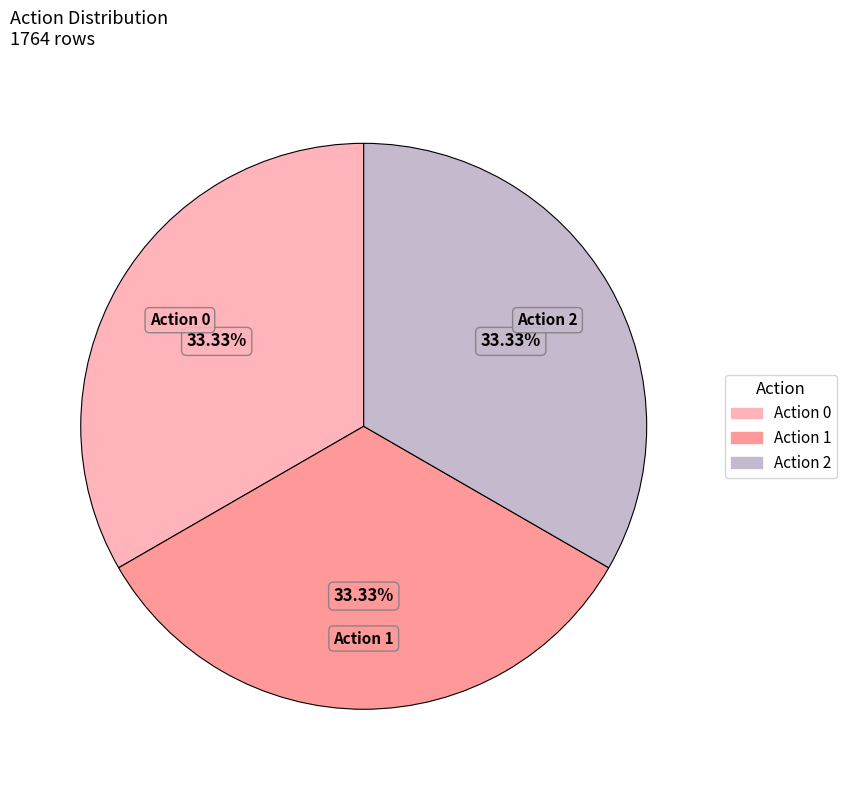

Is there any slice that represents more than half of the pie?

No